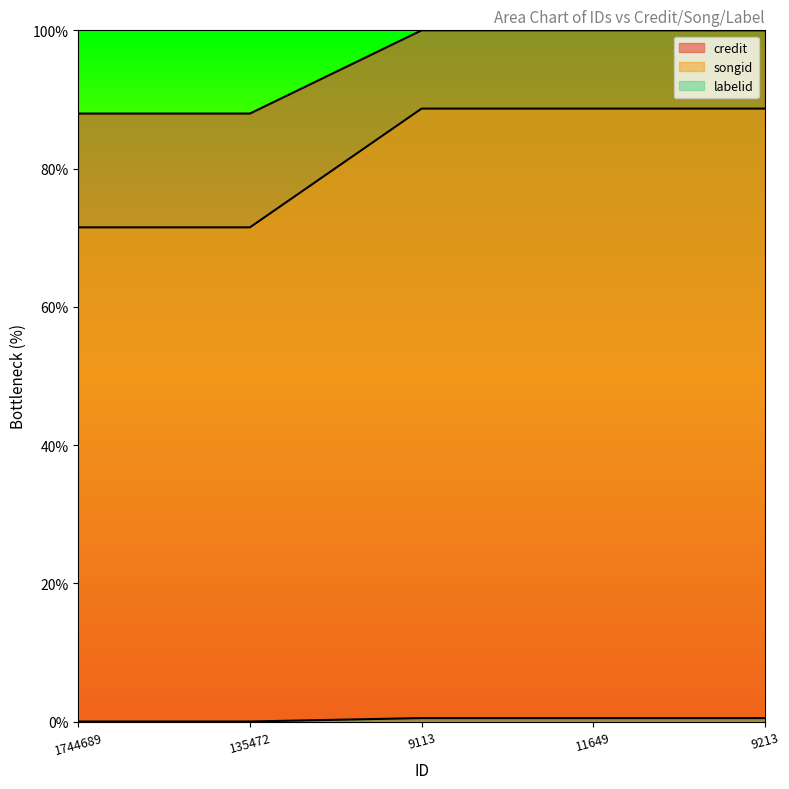

Is the value of credit at 1744689 greater than the value of songid at 11649?

No